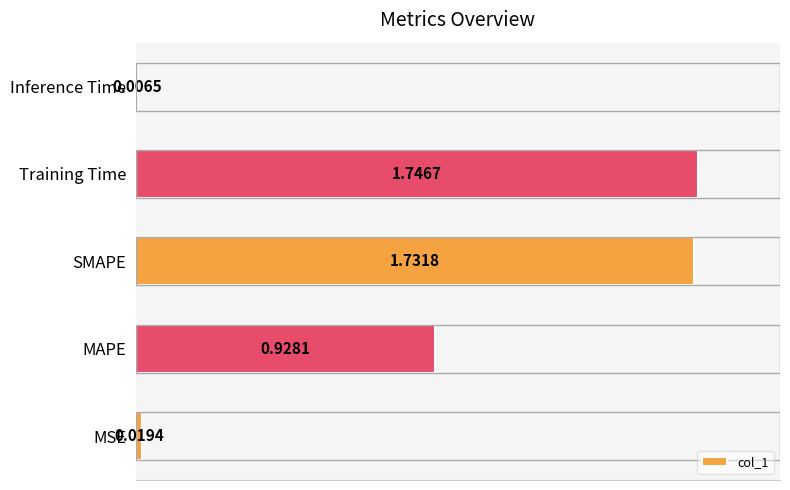

What is the sum of all values?

4.4